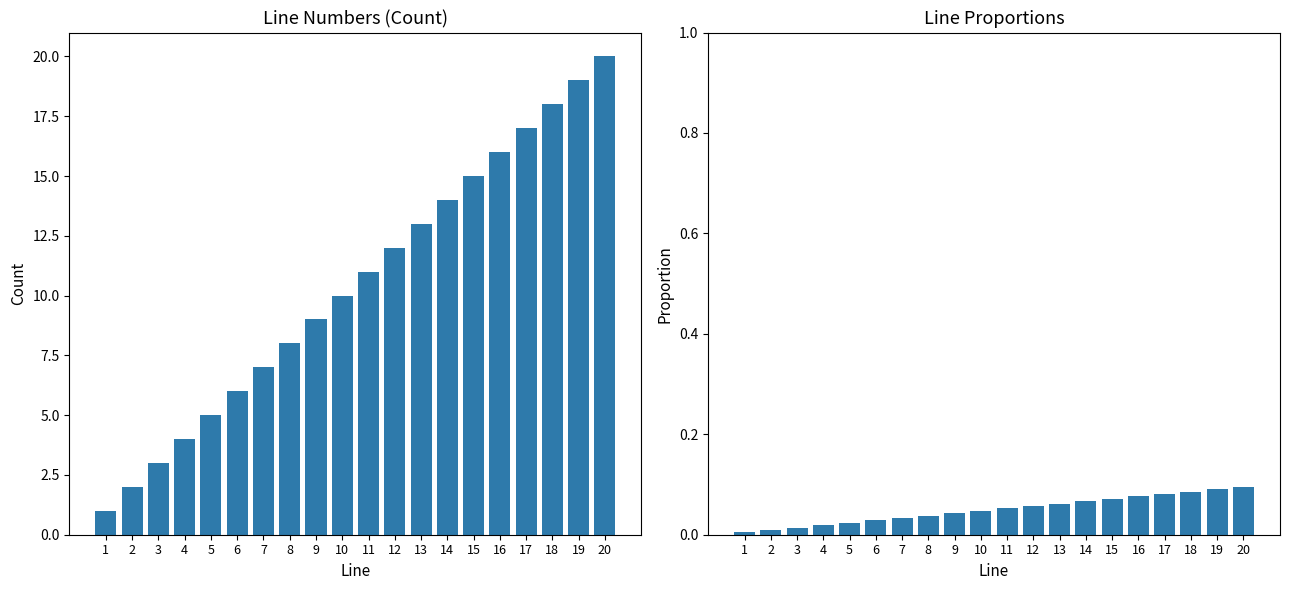

Where is Count nearest to the value 10?

10